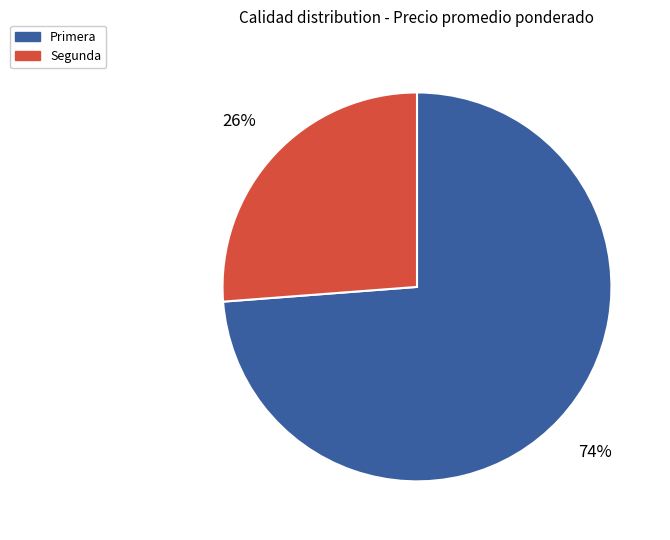

Which has a higher value, Primera or Segunda?

Primera